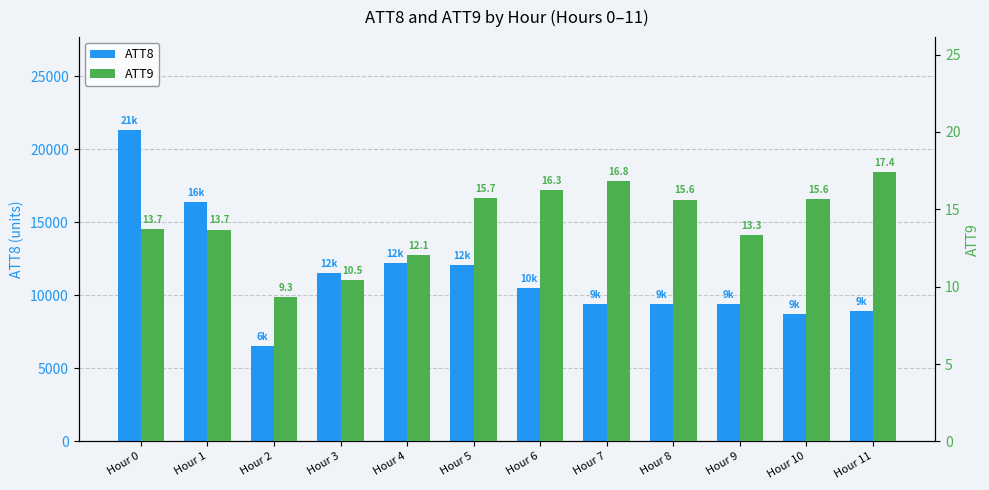

Where is ATT9 nearest to the value 13?

Hour 9